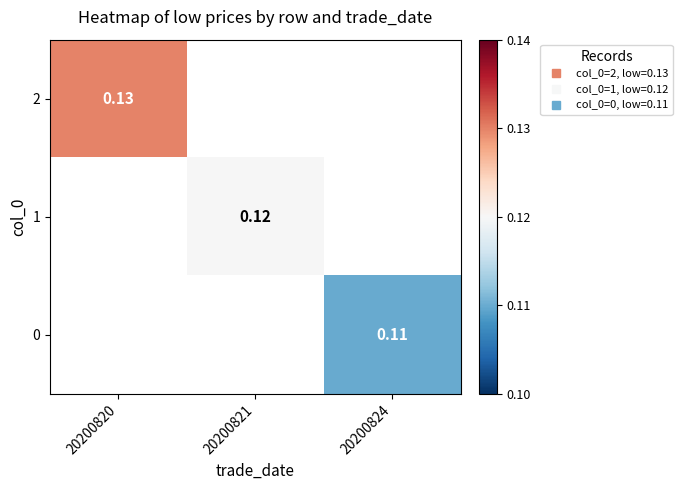

What is the greatest value displayed?

0.1